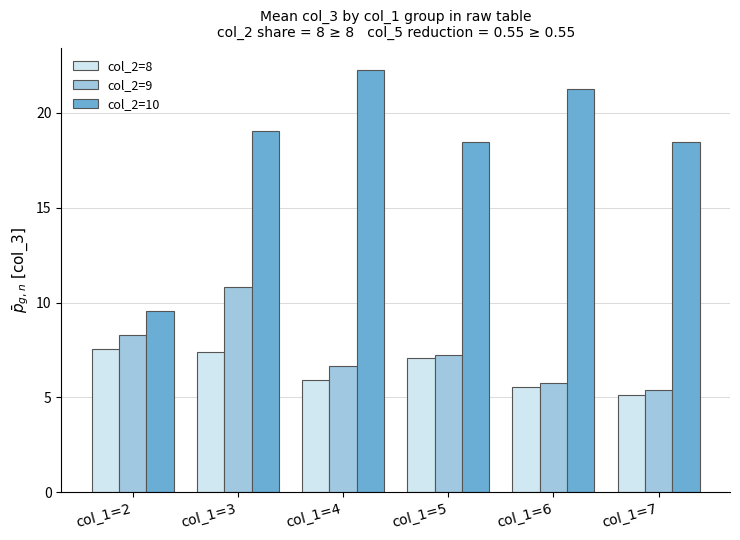

Which series has the largest range (max minus min)?

col_2=10